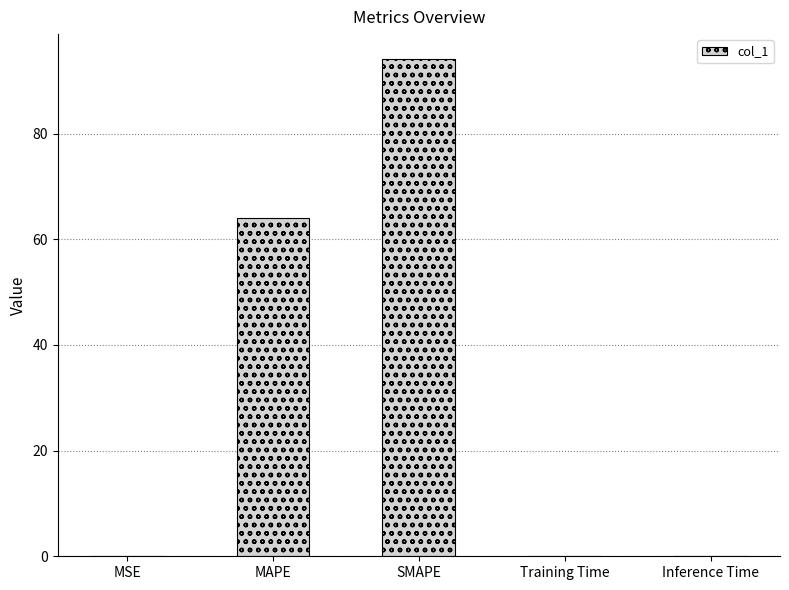

Are the bars grouped side by side (vs. stacked)?

No